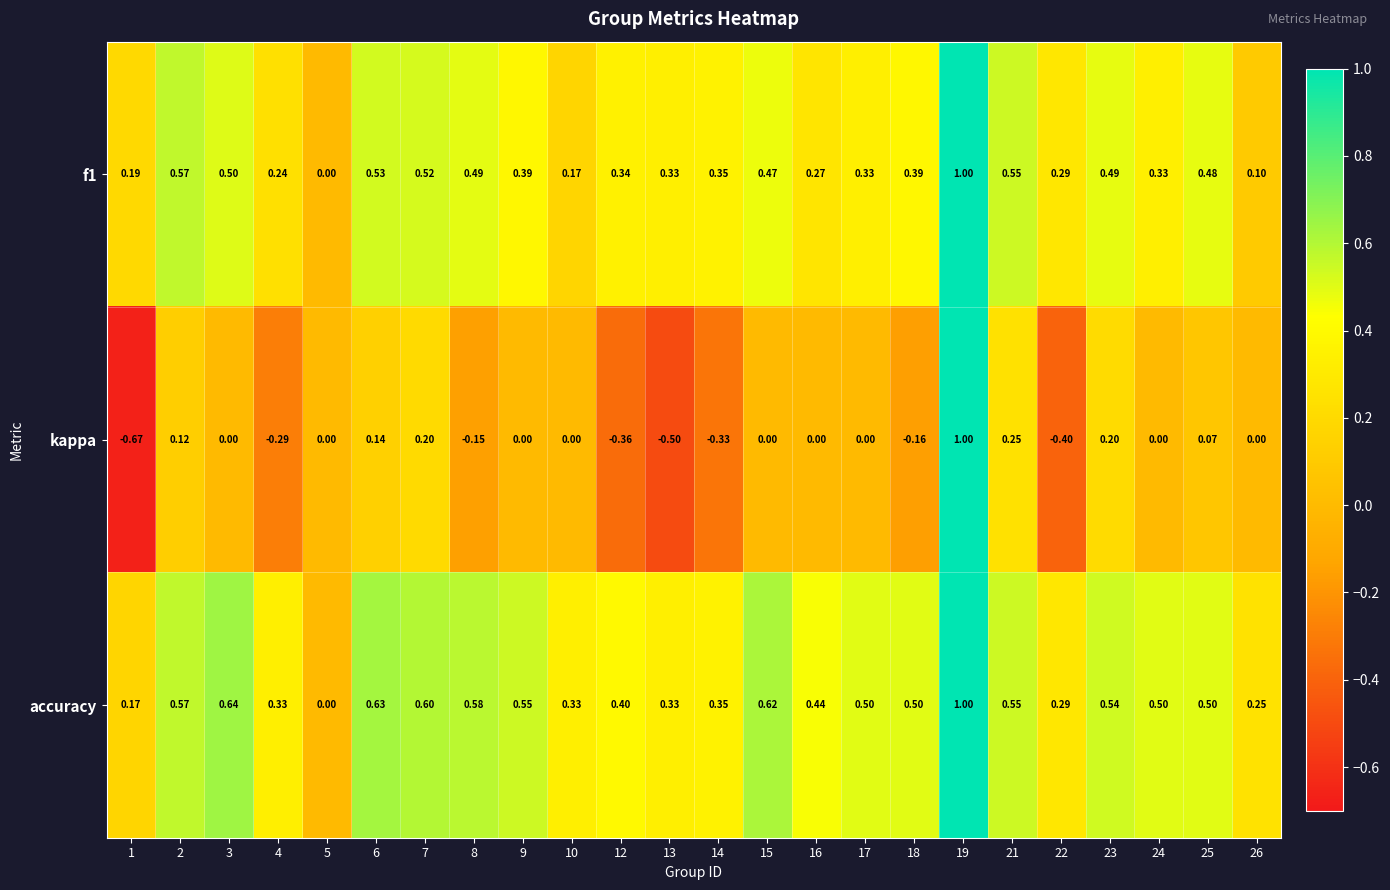

Between 6 and 13, which series saw the biggest shift?

kappa